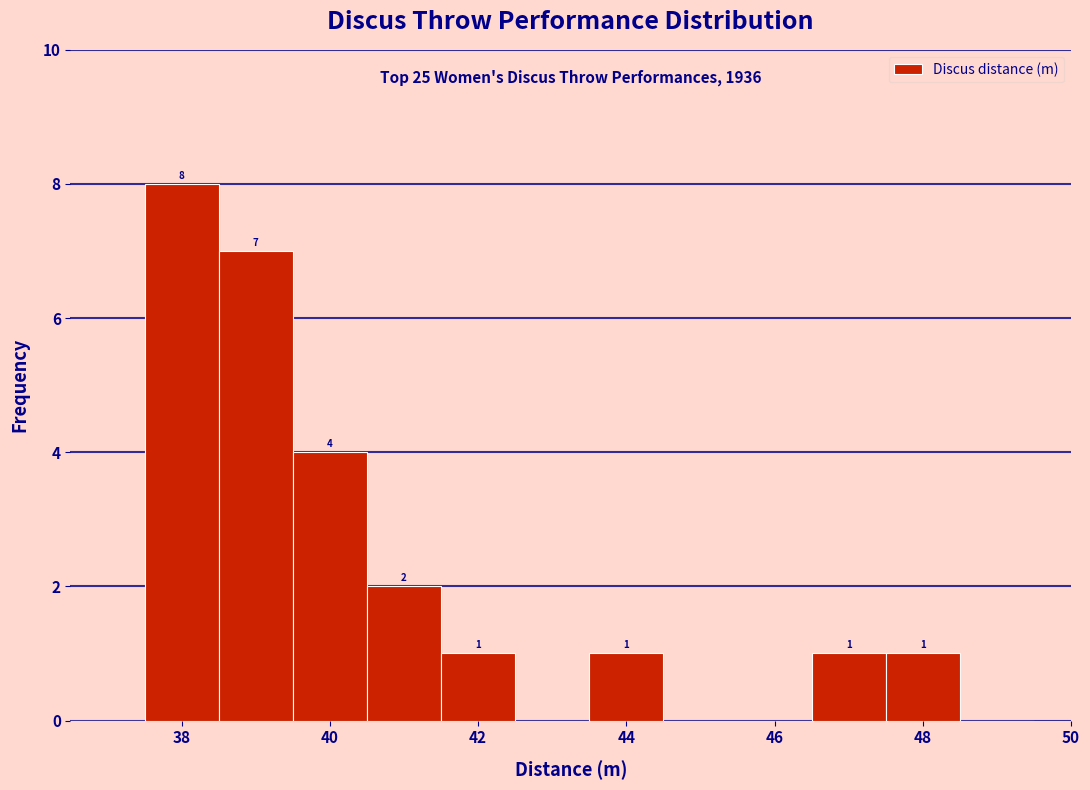

Which range on the x-axis has the tallest bar?

37.5 to 38.5